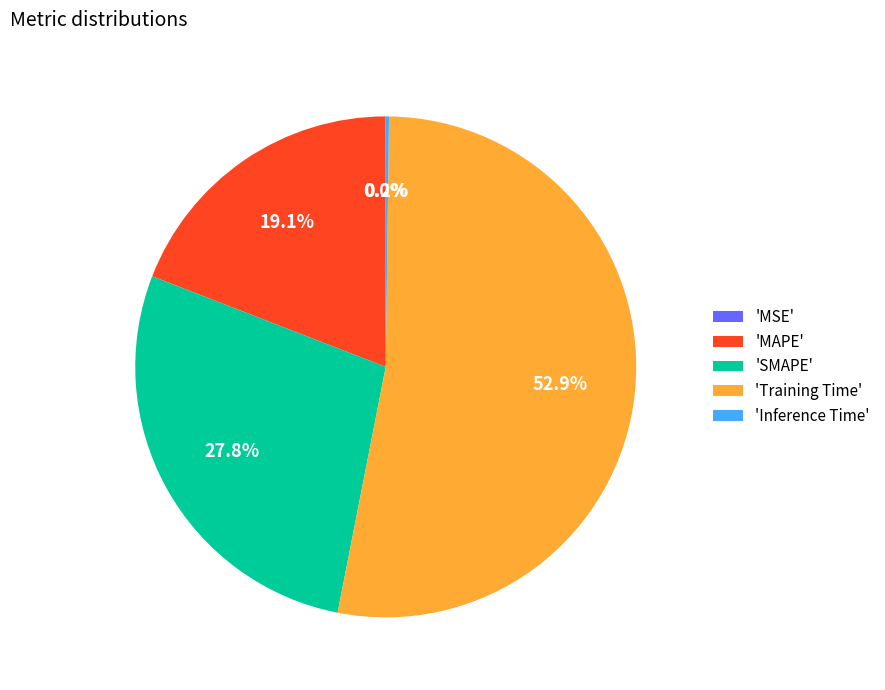

What percentage is NOT represented by 'SMAPE'?

72.2%